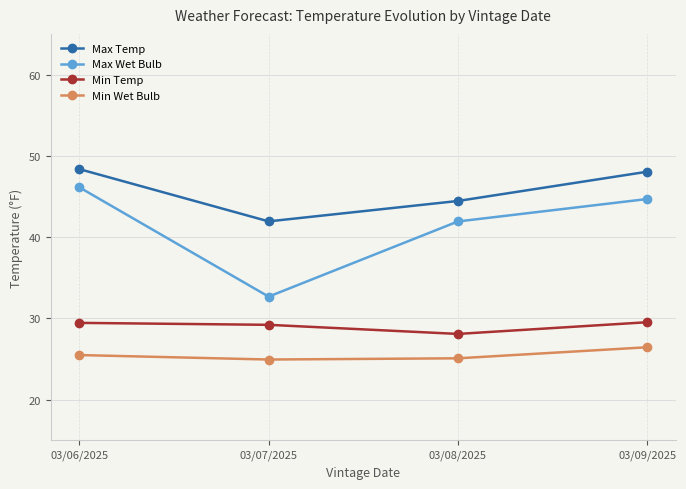

True or false: Min Wet Bulb has more than 0 interior local peaks.

False